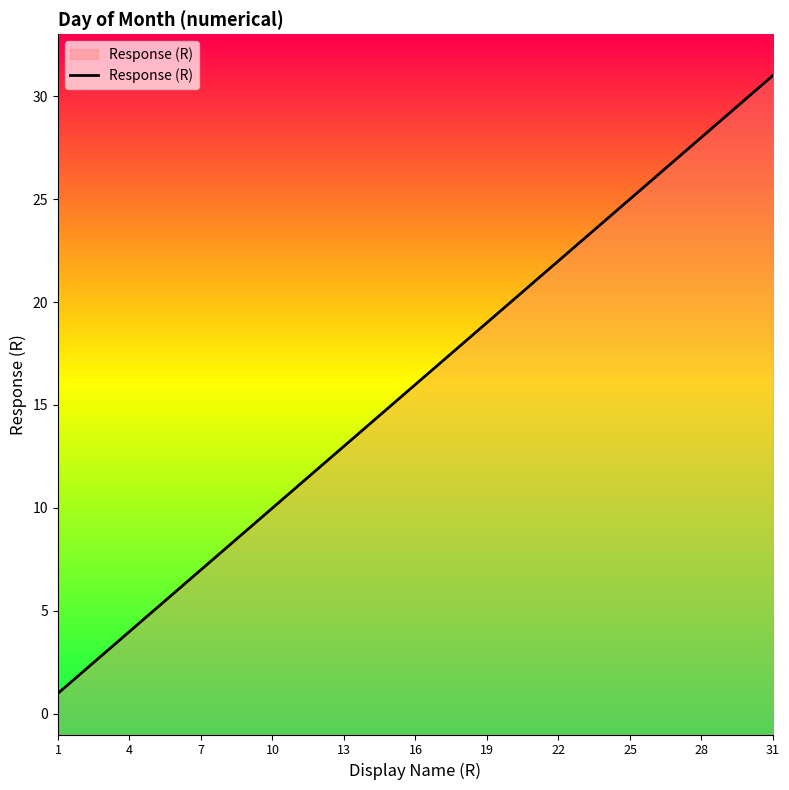

What is the difference between the second highest and minimum values?

29